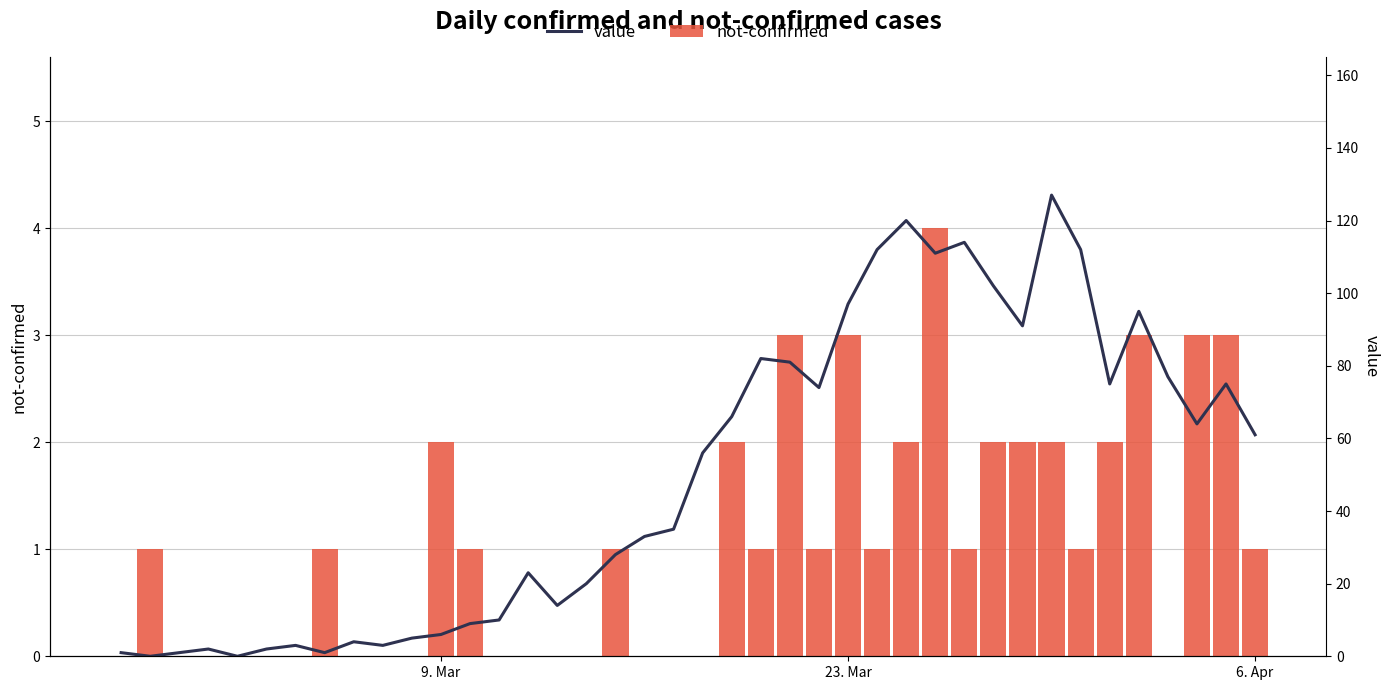

What is the value of the not-confirmed bar at the 13th from the left?

1